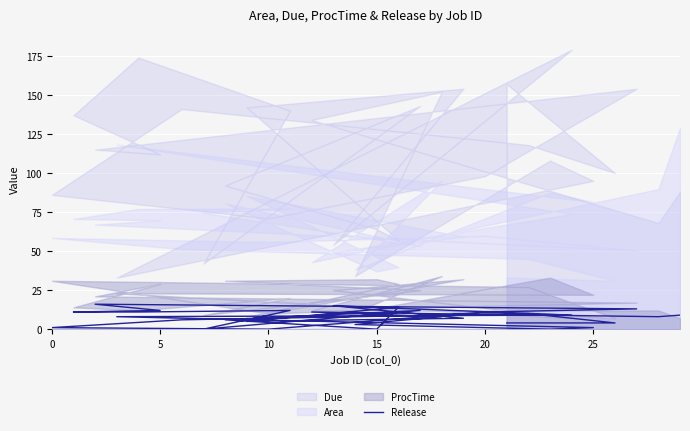

True or false: the data shows 6 at 20.

False